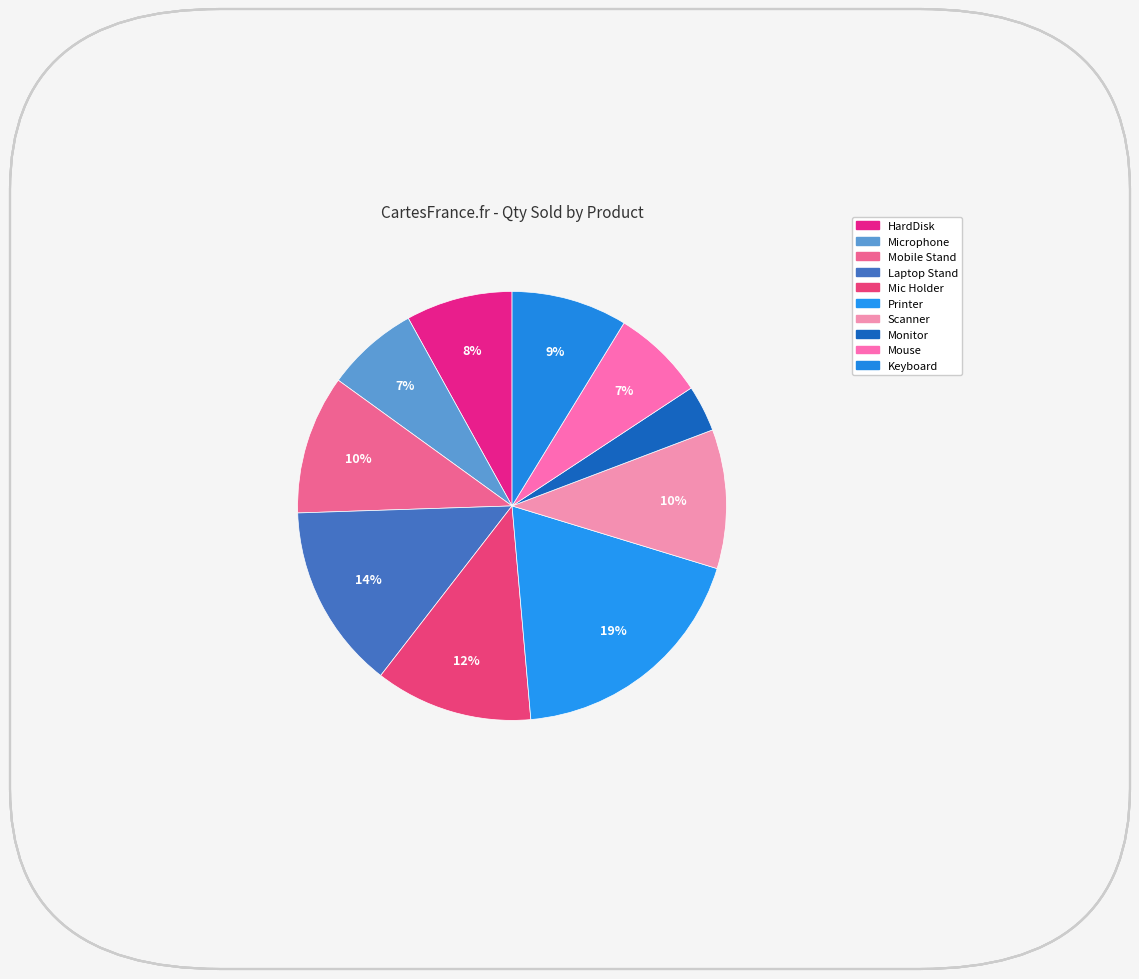

What is the smallest slice in the pie chart?

Monitor